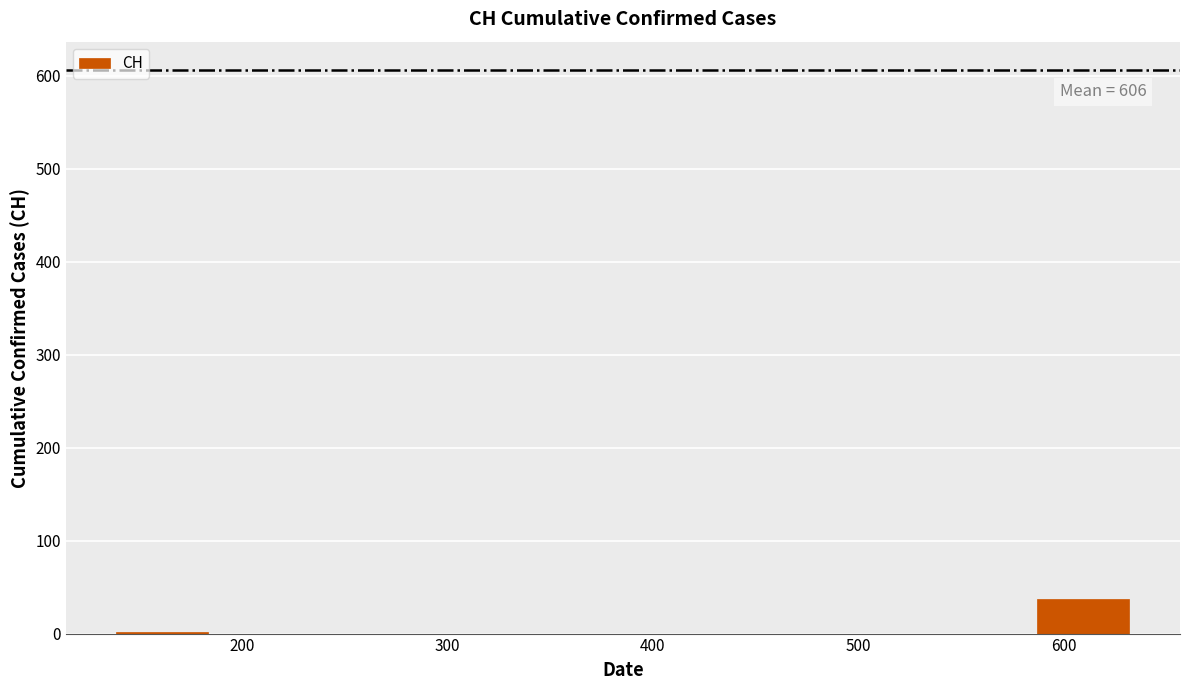

Over which range of the x-axis is the bar tallest?

590 to 630